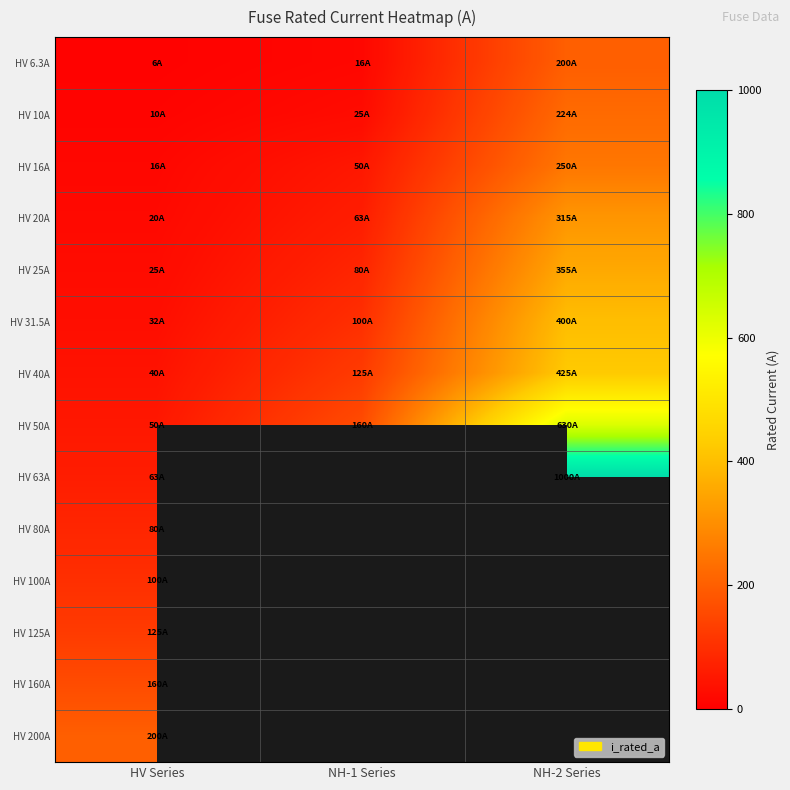

At which label does HV 40A first exceed 125?

NH-2 Series